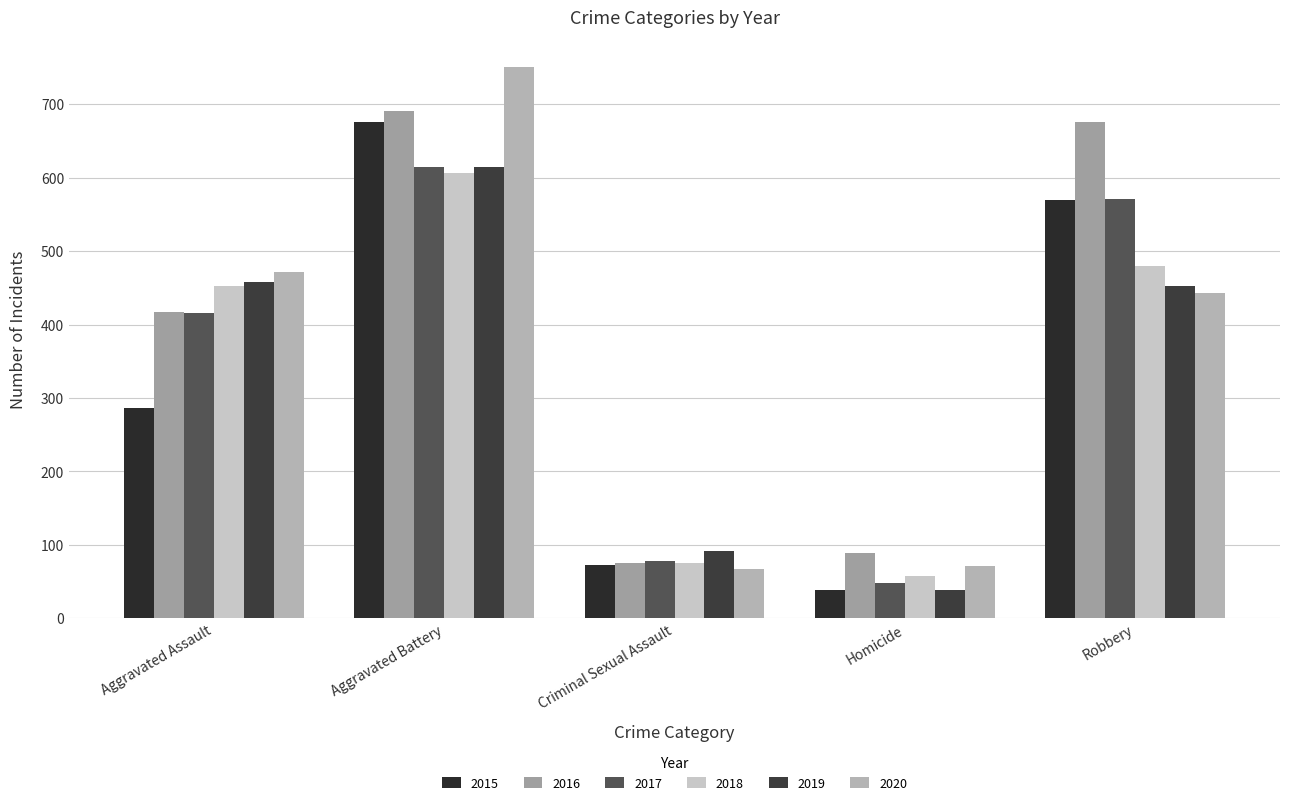

What are all the series names shown in the legend?

2015, 2016, 2017, 2018, 2019, 2020